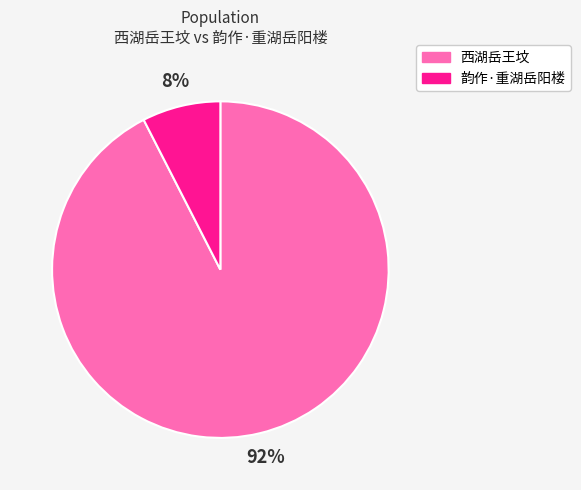

How many slices are in this pie chart?

2